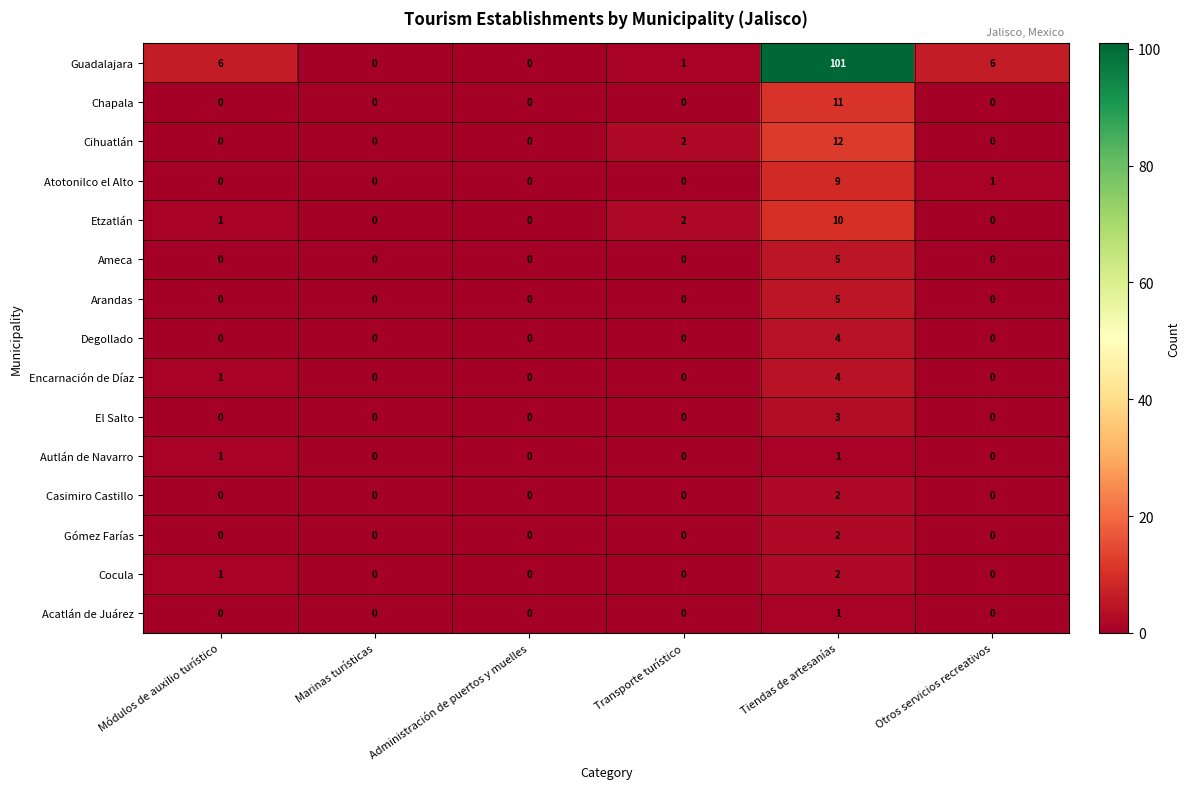

What is the maximum value for Chapala?

11